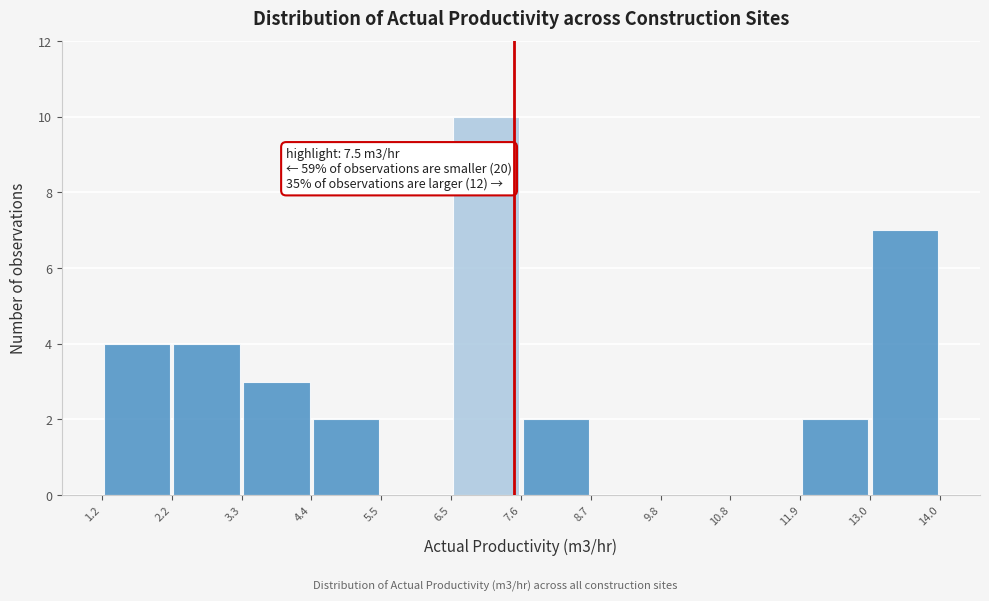

Over which range of the x-axis is the bar tallest?

6.5 to 7.6